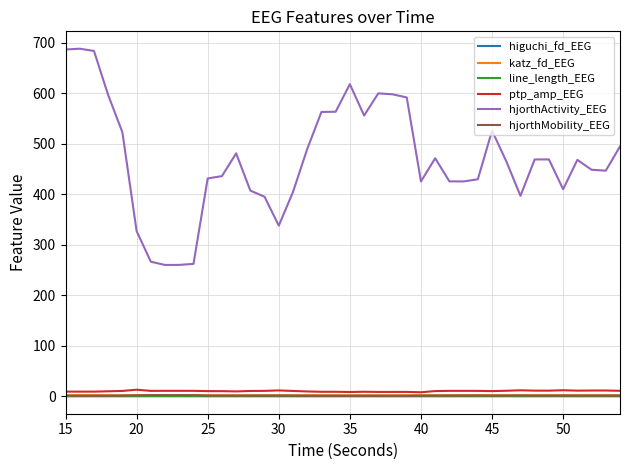

True or false: hjorthActivity_EEG and hjorthMobility_EEG cross at least once.

False